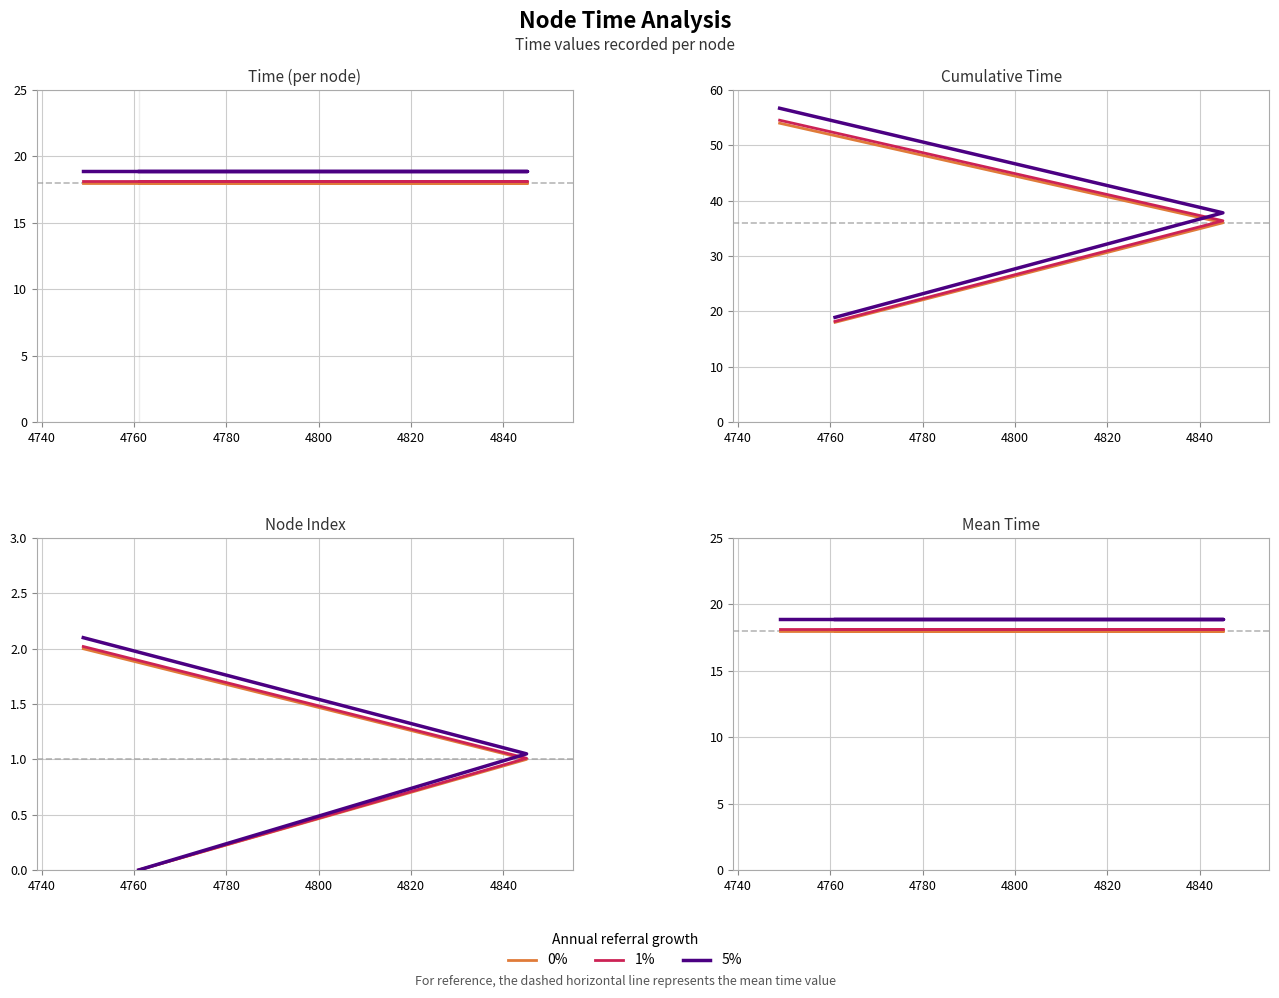

How many lines are shown in the chart?

3